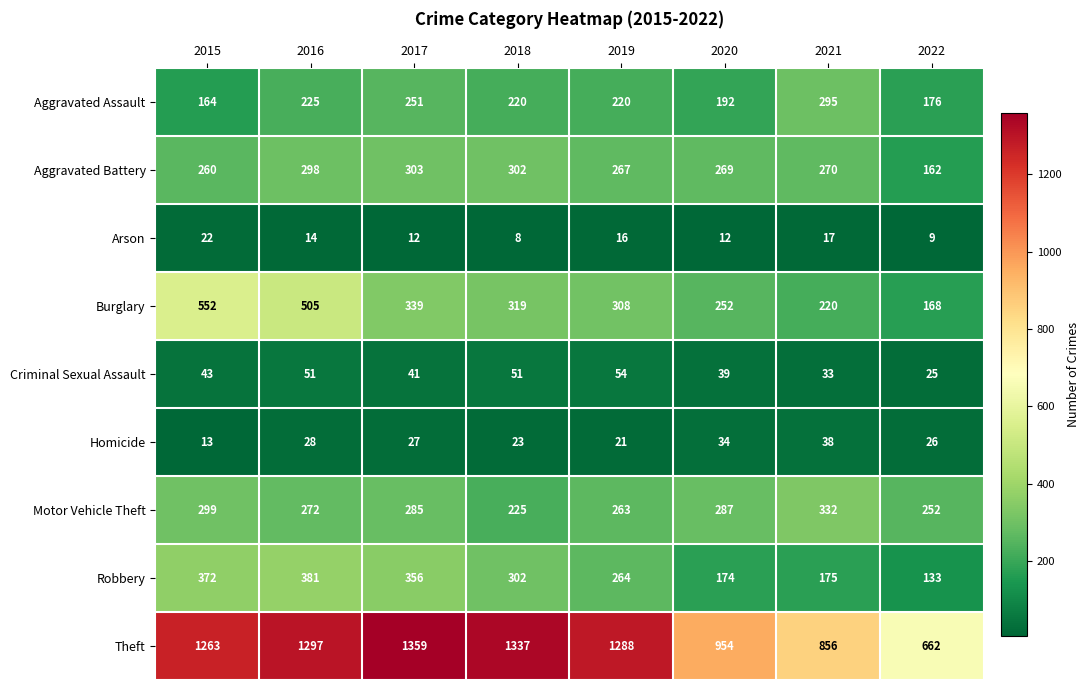

At how many categories does at least one series exceed 930?

6